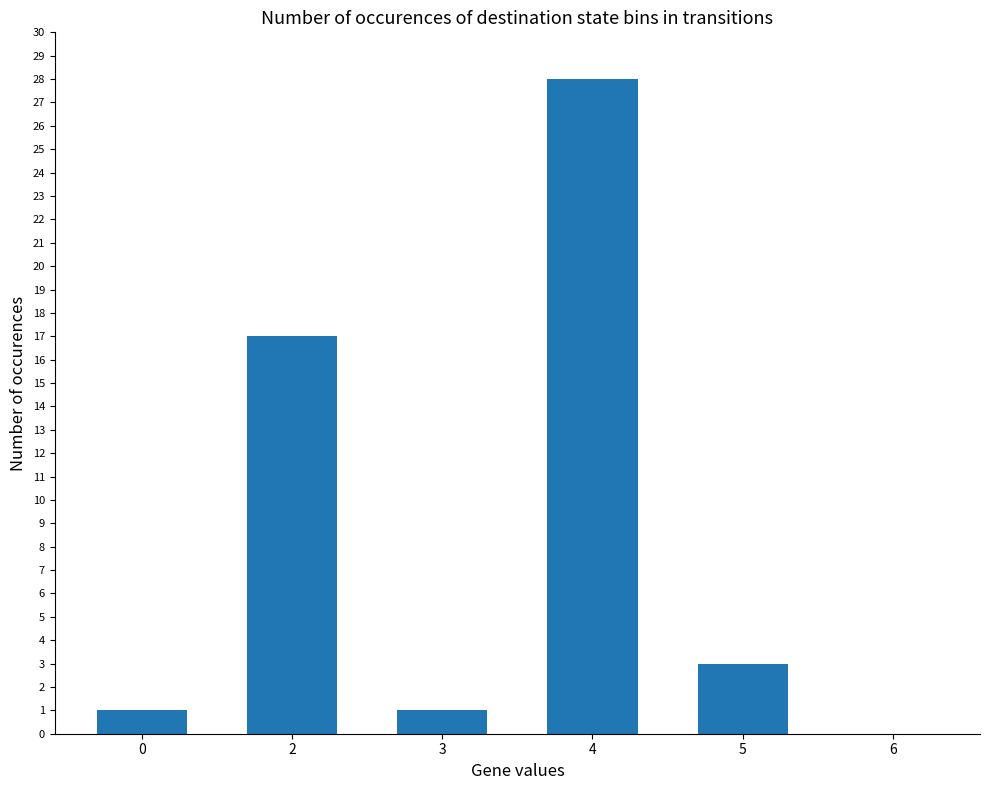

Are the bars horizontal?

No